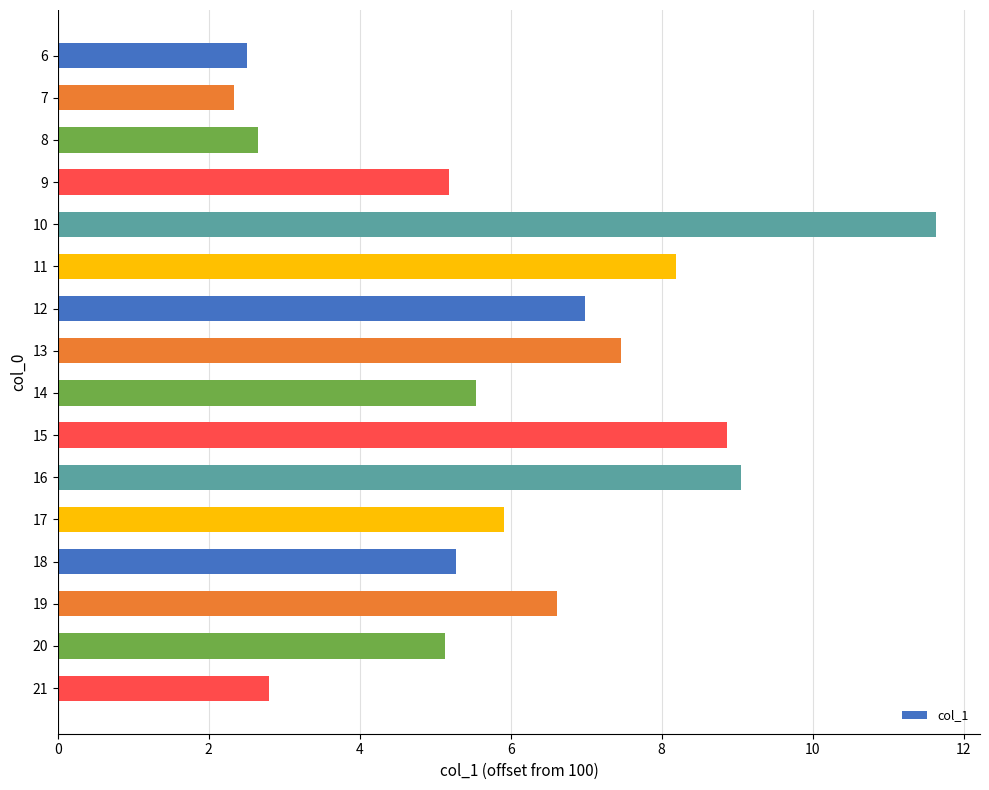

Which category has the lowest value across all series?

7